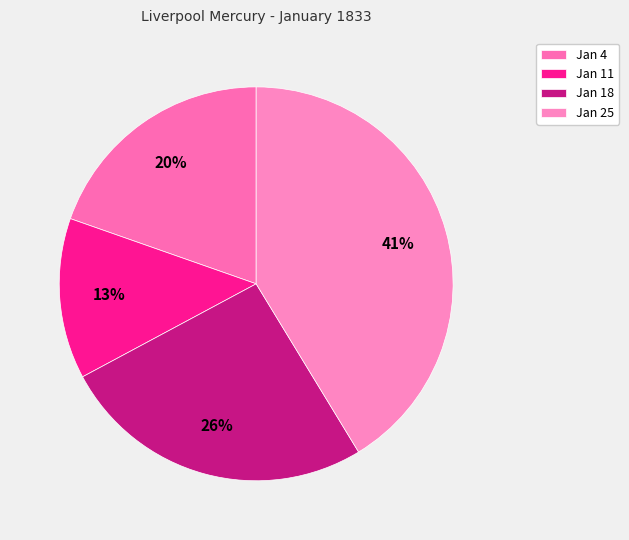

To the nearest percent, what is the average slice percentage?

25%